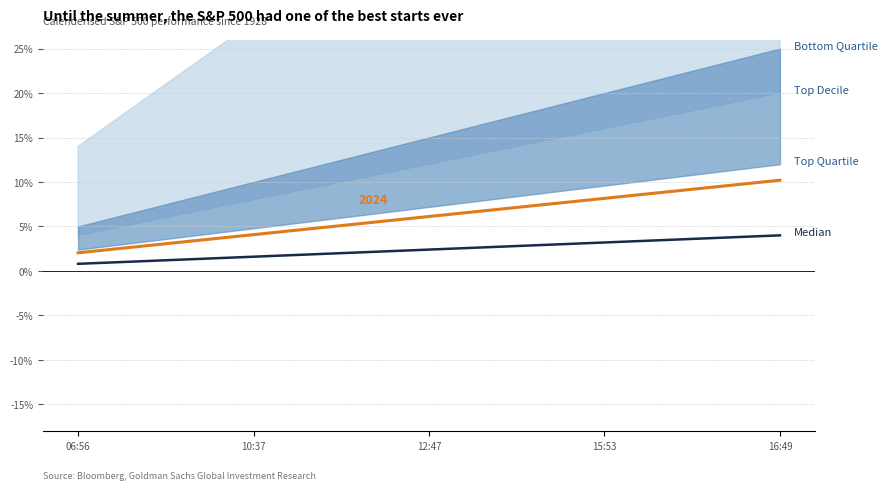

Is it true that the value at 10:37 is 1.1?

False